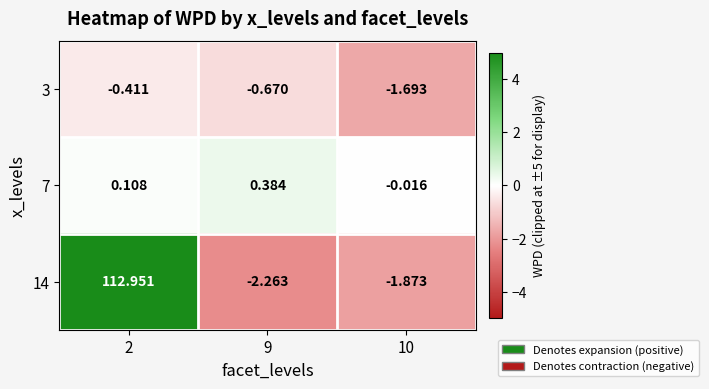

Is the value of 3 at 9 greater than the value of 14 at 9?

Yes